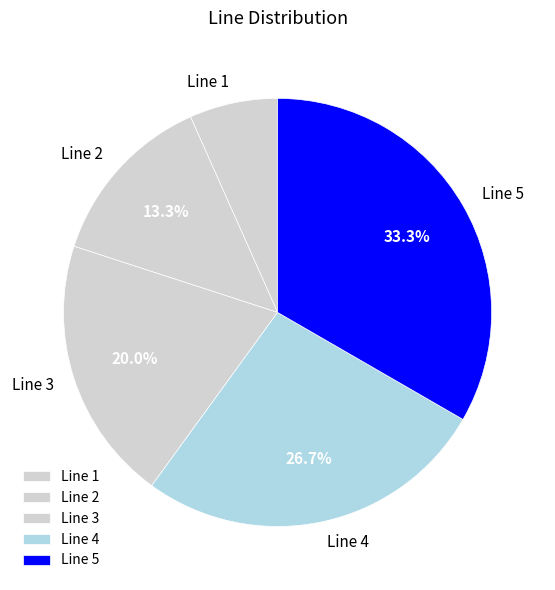

Between Line 3 and Line 1, which is larger?

Line 3